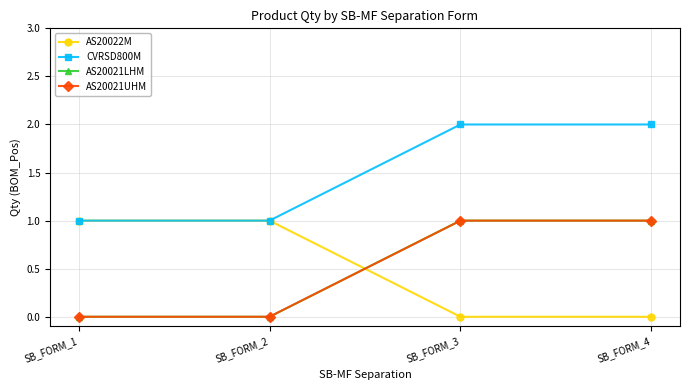

What is the difference between the highest and lowest values at SB_FORM_4?

2